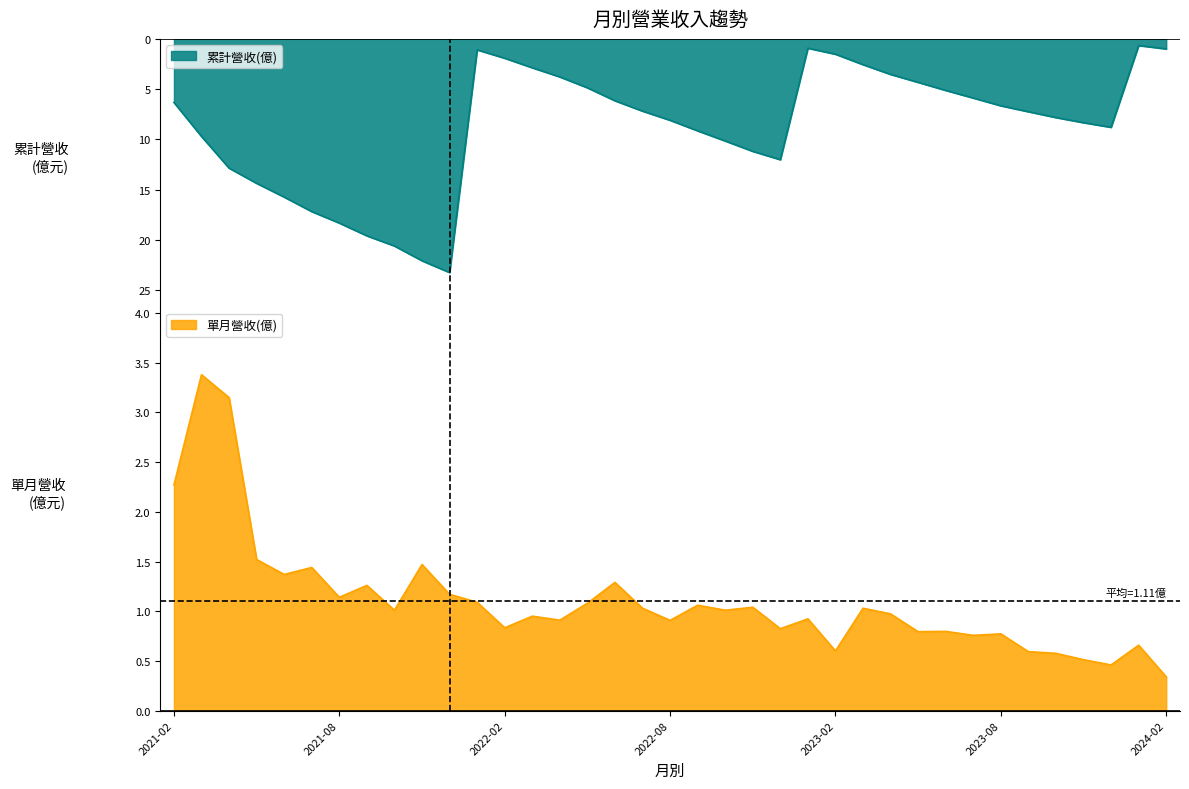

How many data points in 累計營收(億) are less than 7?

17